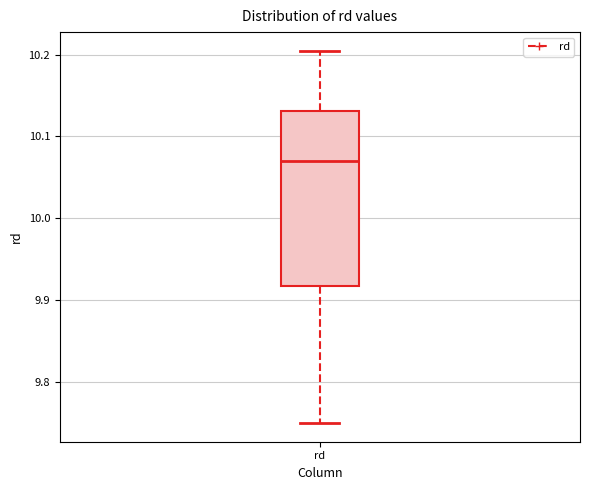

Where is the upper edge of the box for rd on the y-axis? The values are not printed on the chart, so give them approximately, as read against the axis.

10.13